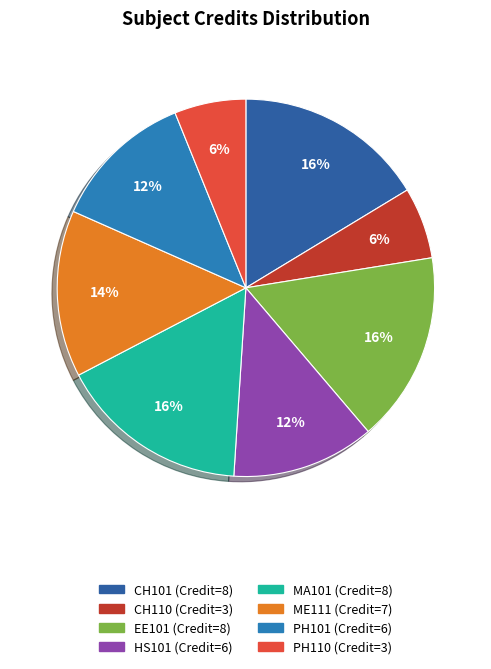

What is the largest slice in the pie chart?

CH101